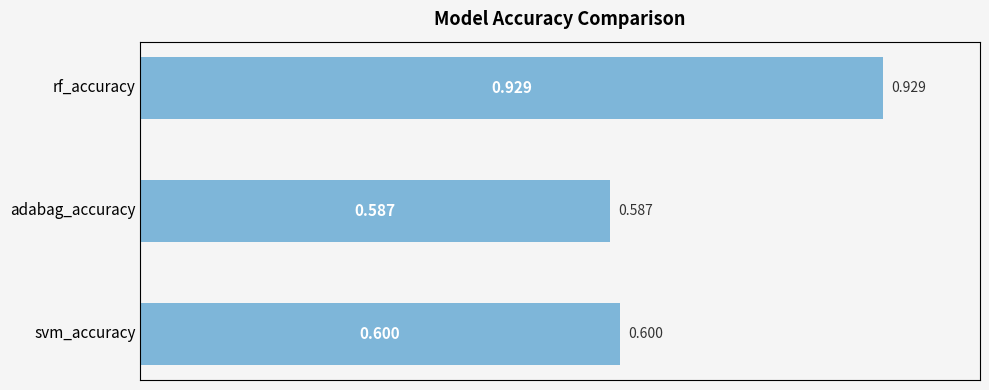

Which has a higher value, svm_accuracy or rf_accuracy?

rf_accuracy